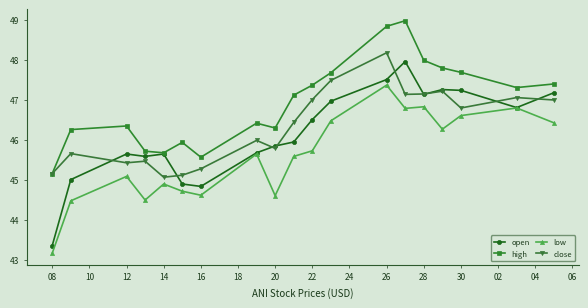

Count the number of data series in this chart.

4